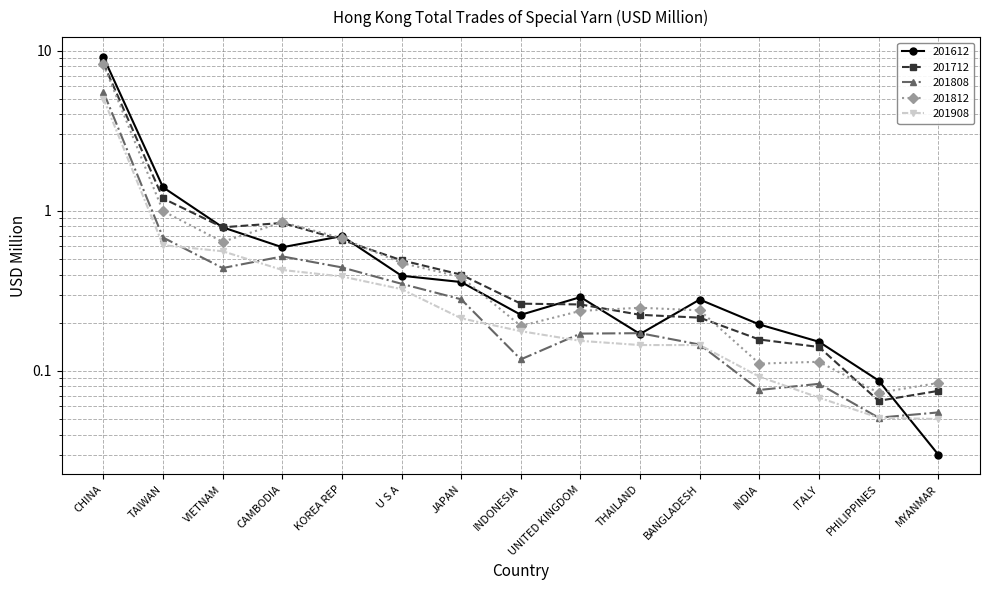

What is the label of the 5th point from the right?

BANGLADESH